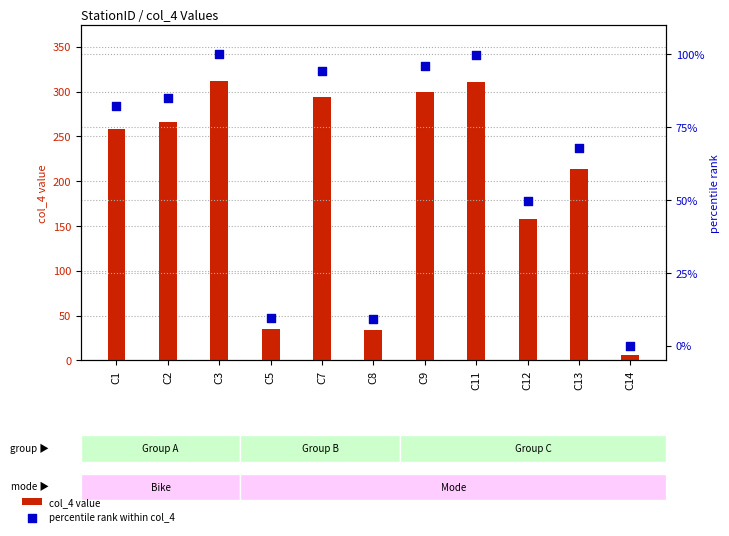

Which series contains the highest Y value?

col_4 value